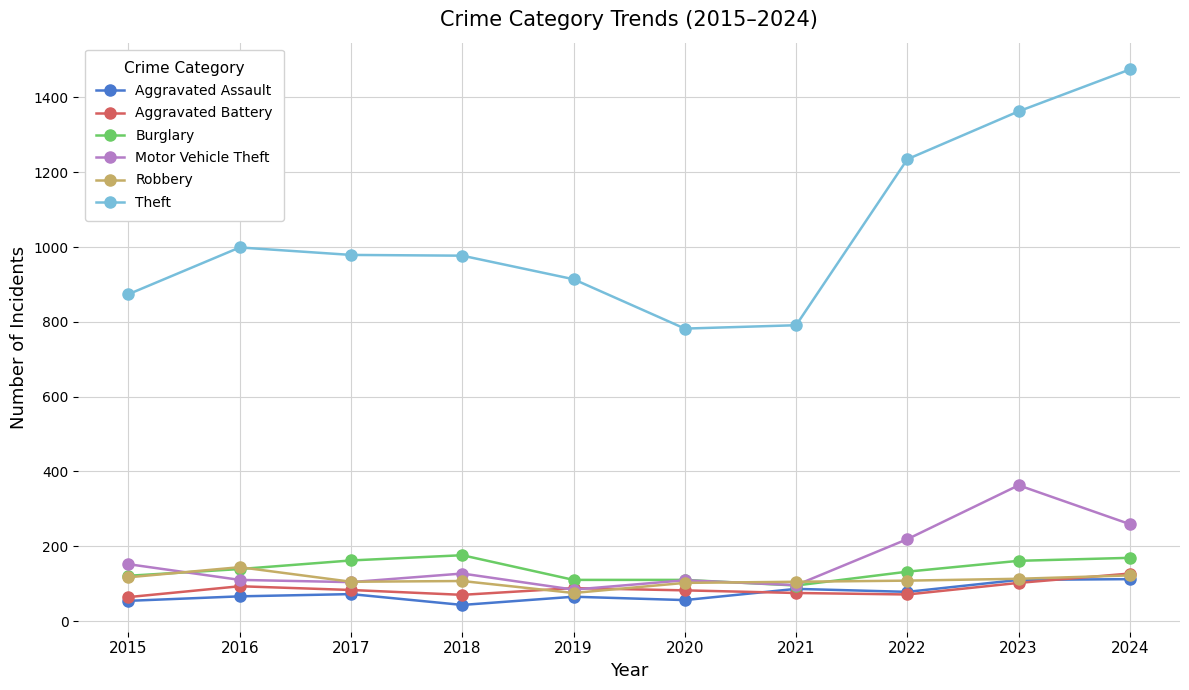

True or false: Theft and Robbery intersect in this chart.

False